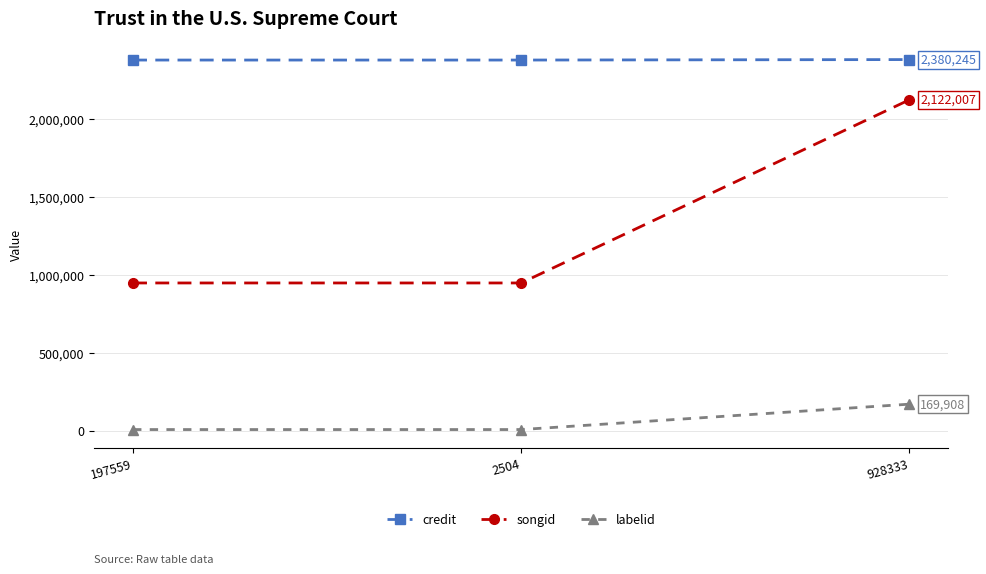

What position from the right is 197559?

3